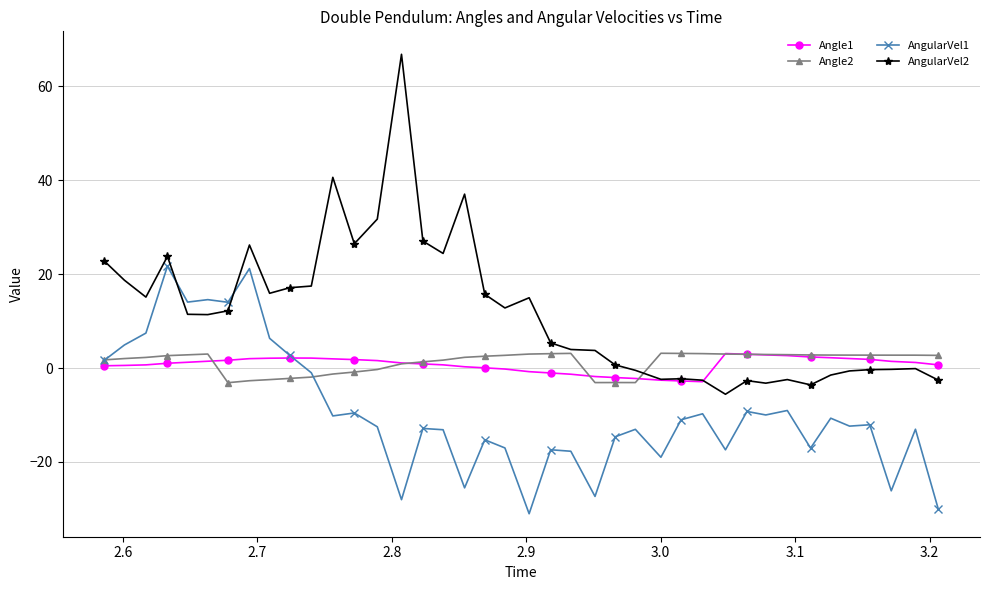

What is the sum of all AngularVel1 values?

-364.8